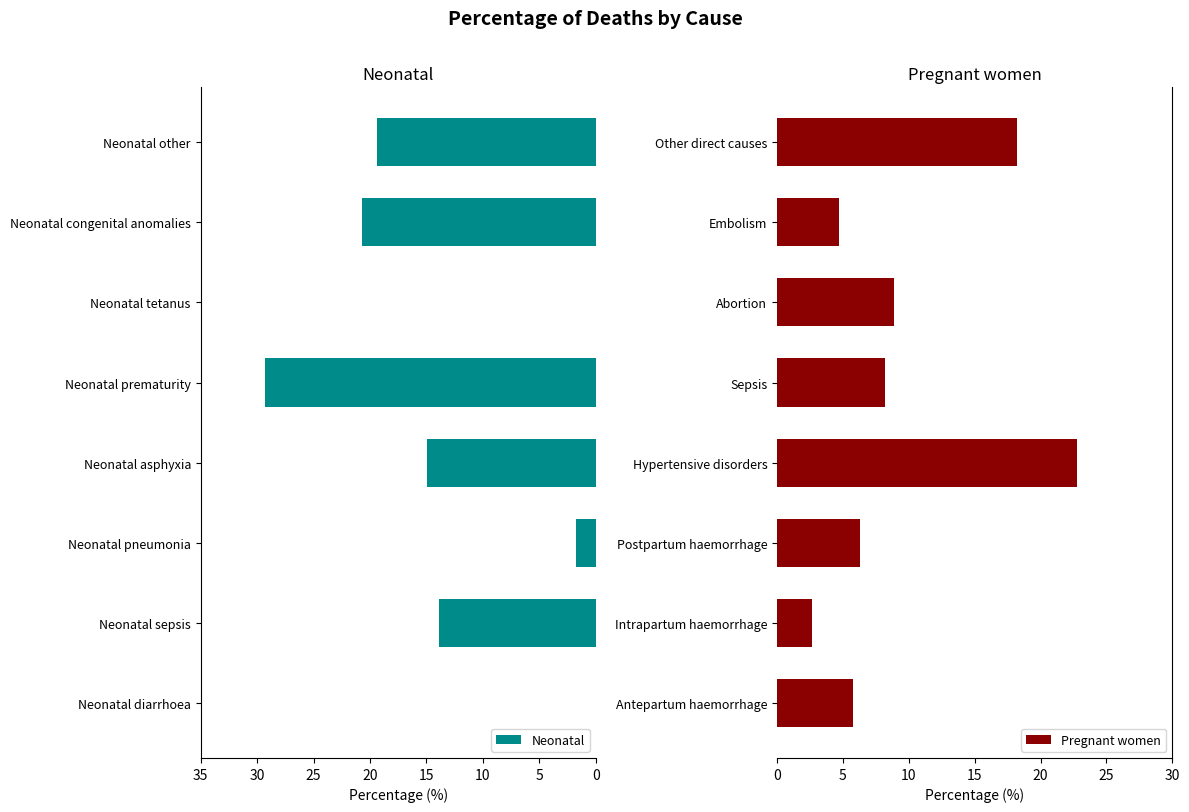

What is the sum of the Neonatal values at Neonatal prematurity and Neonatal tetanus?

29.3